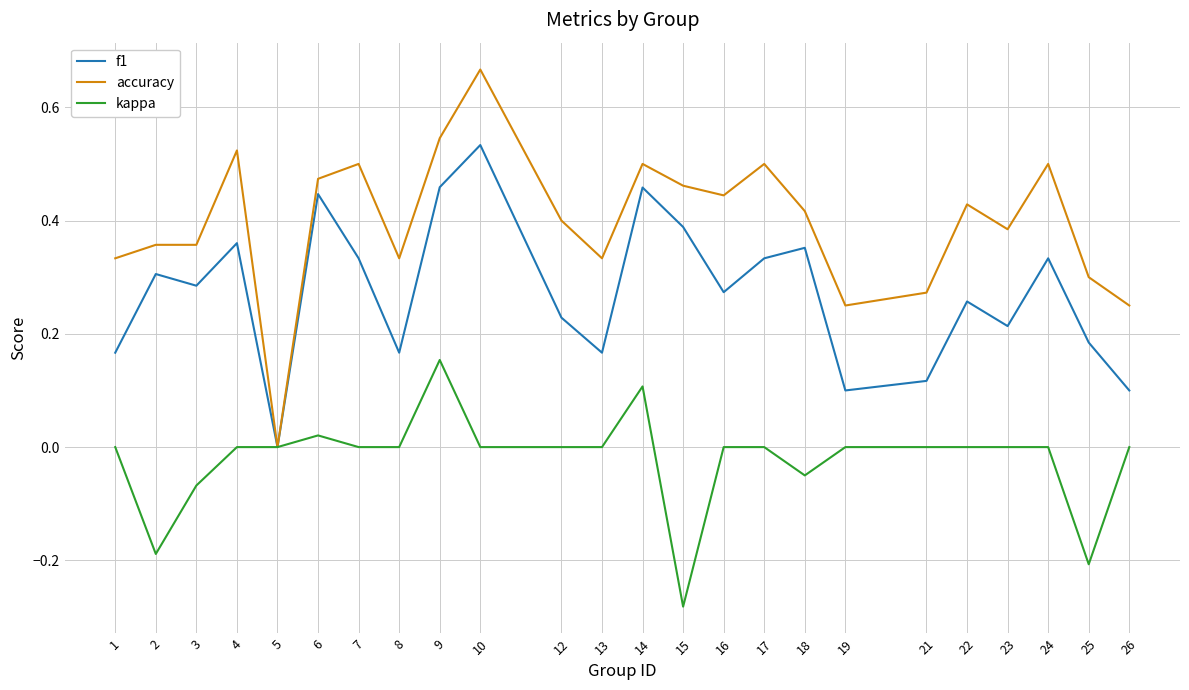

Which series has the widest spread of values?

accuracy